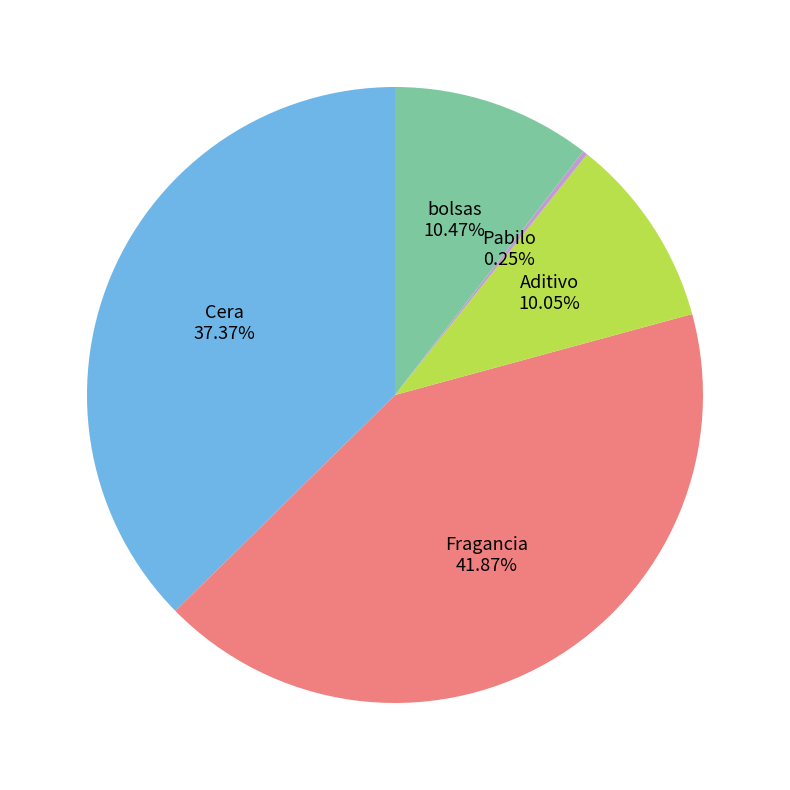

To the nearest percent, what is the average slice percentage?

20%